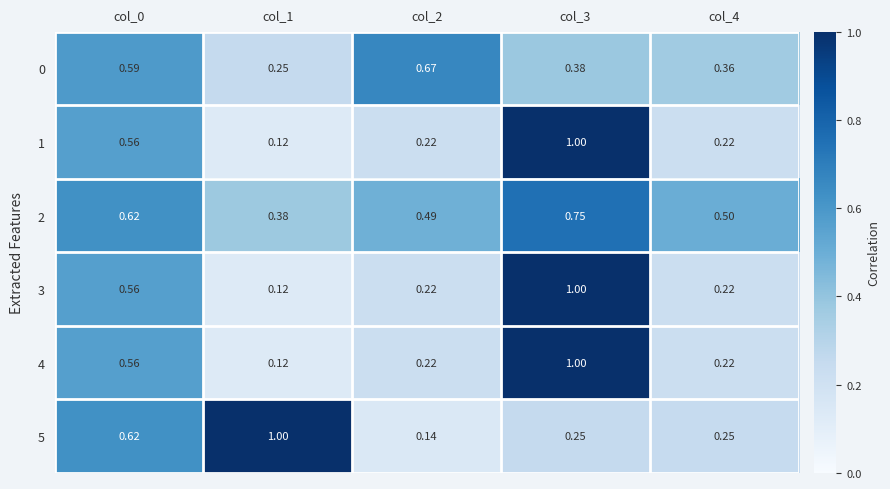

Is the value of 4 at col_2 greater than the value of 2 at col_1?

No